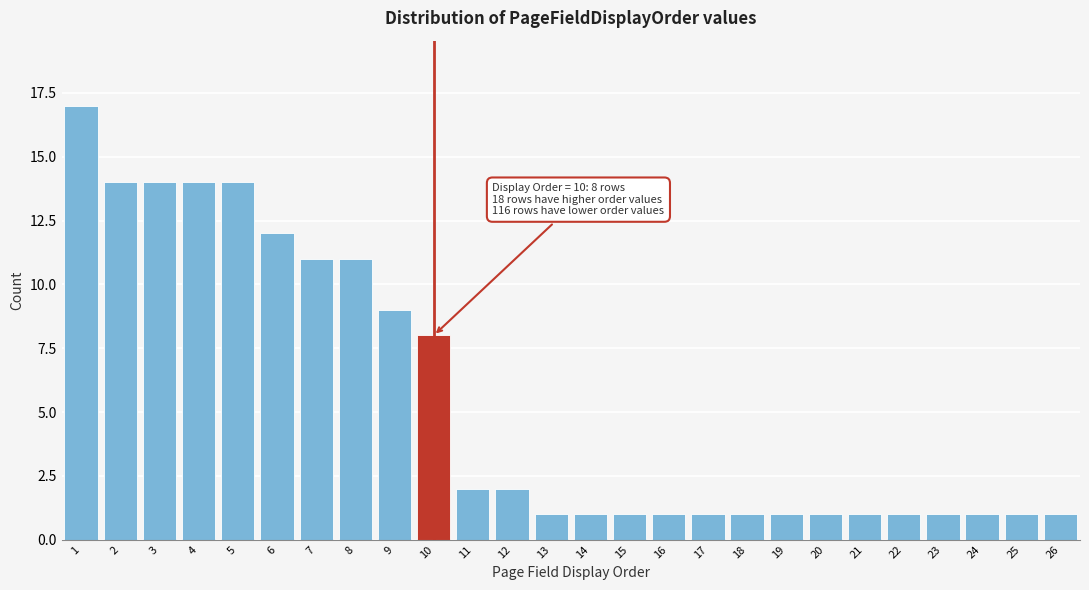

Over which range of the x-axis is the bar tallest?

0.5 to 1.5